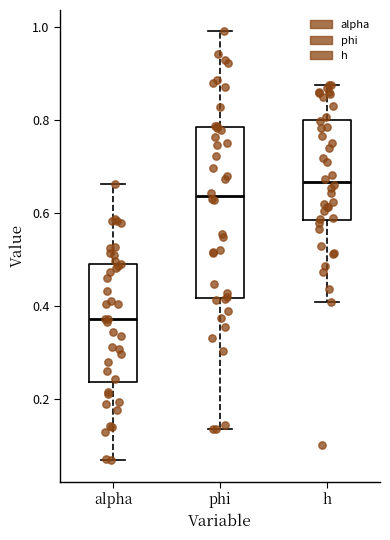

Where does the median line of the box for alpha sit on the y-axis? The values are not printed on the chart, so give them approximately, as read against the axis.

0.38